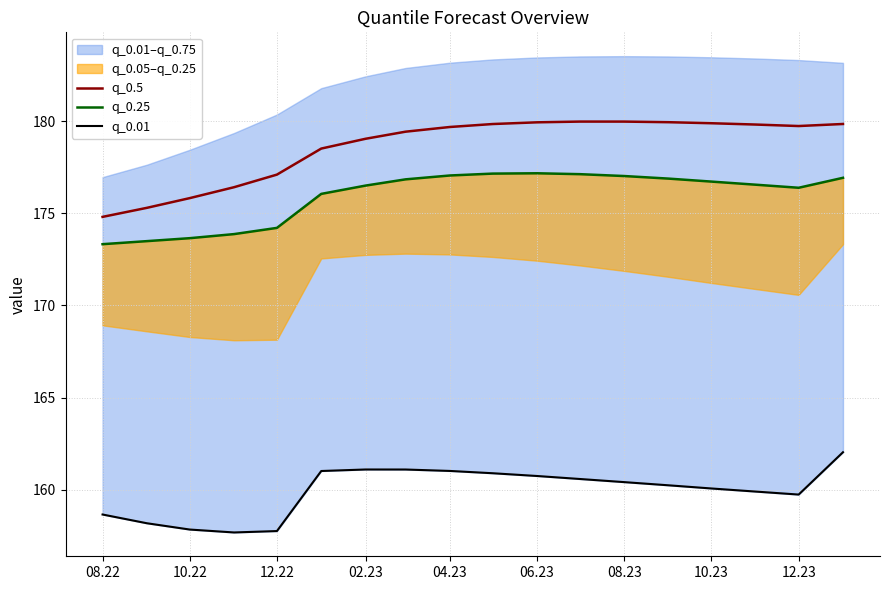

Where is q_0.5 nearest to the value 177?

12.22